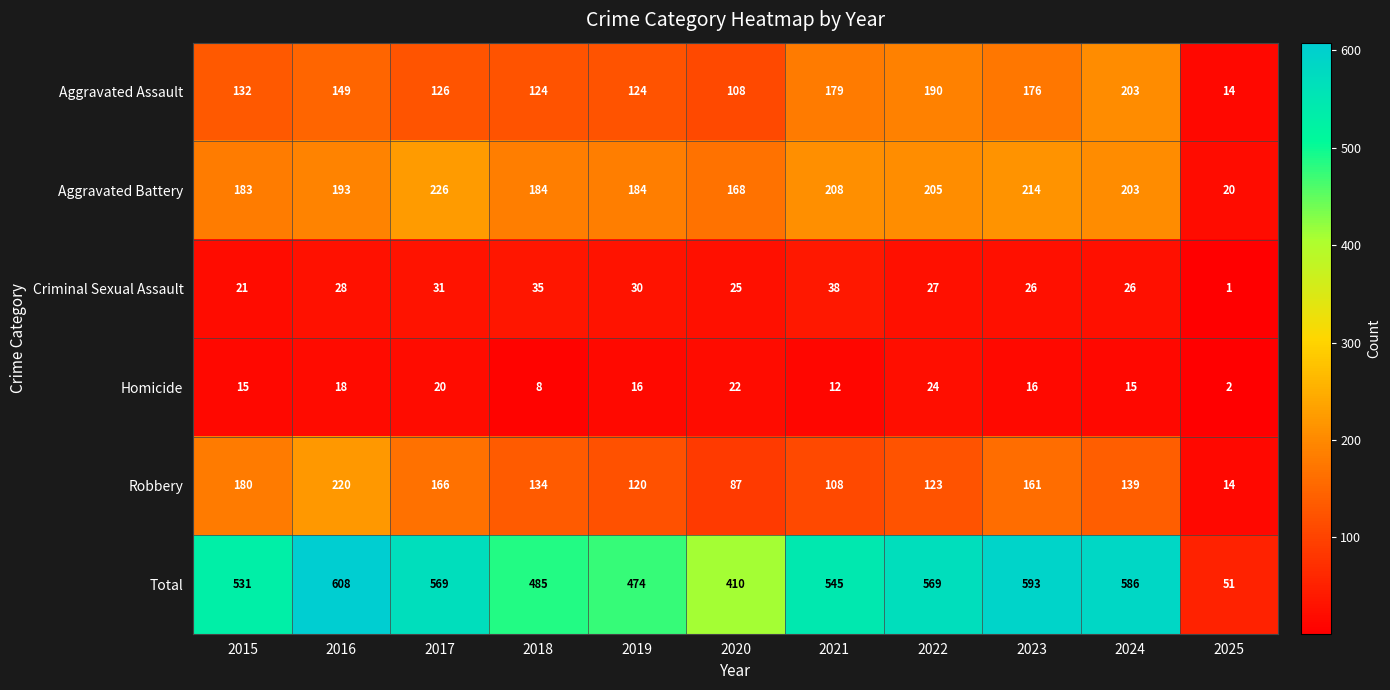

True or false: Total has a value of 115 at 2022.

False